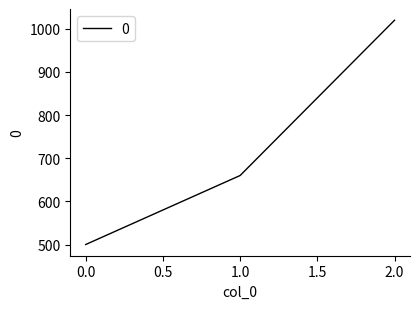

Reading left to right, transcribe all the data shown in this chart.

500	660	1020